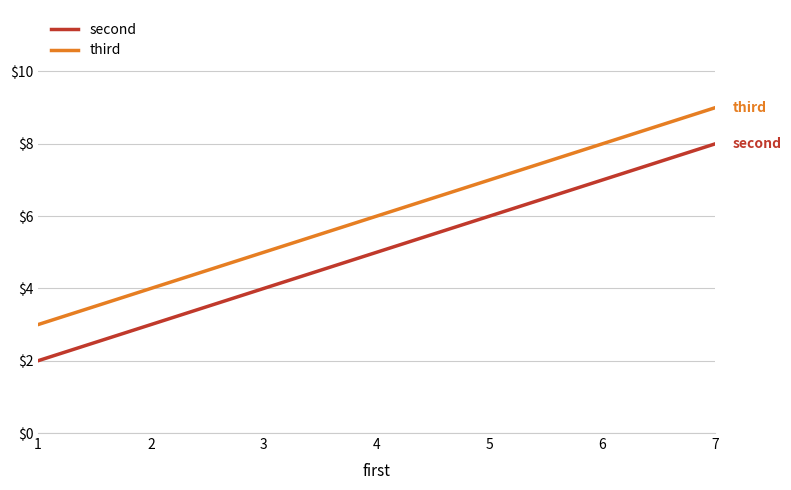

What is the difference between the maximum and second lowest values in the second series?

3